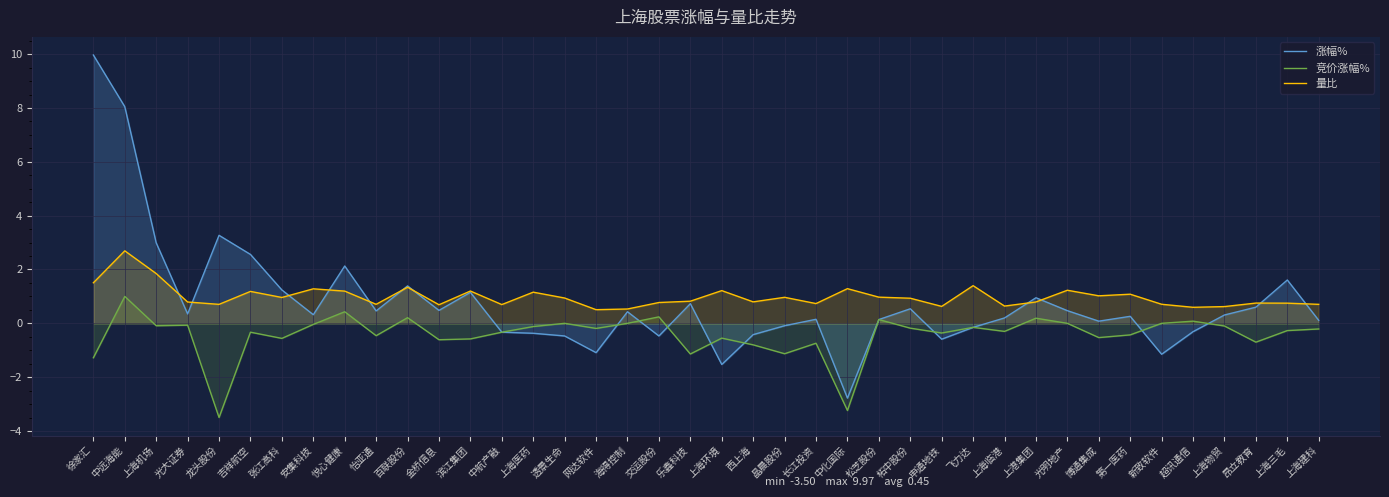

What is the maximum value for 竞价涨幅%?

1.0